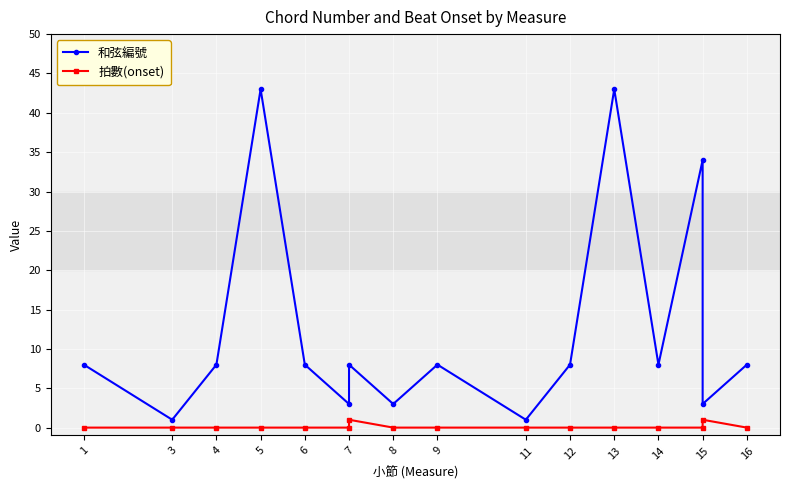

What are all the series names shown in the legend?

和弦編號, 拍數(onset)